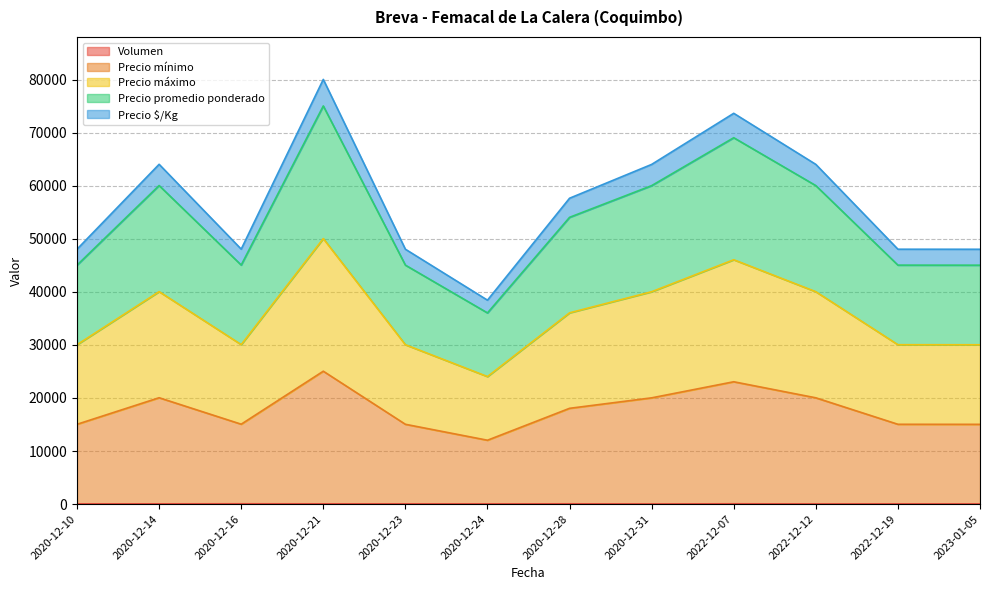

Which series has the largest range (max minus min)?

Precio mínimo